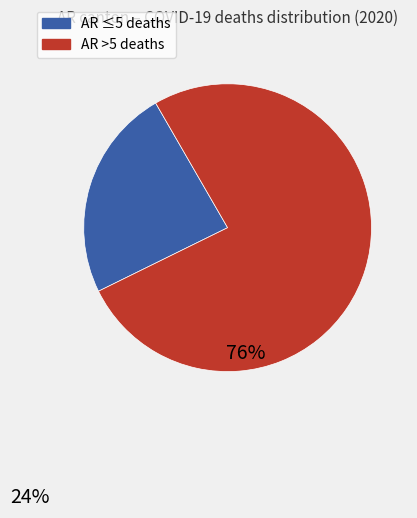

Count the number of slices in the pie.

2